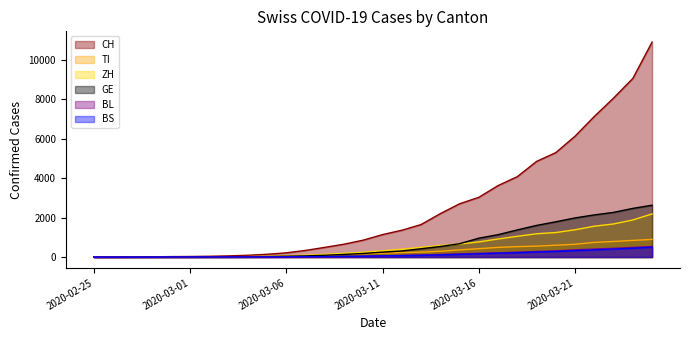

What is the total value across all series at 2020-03-17?

6573